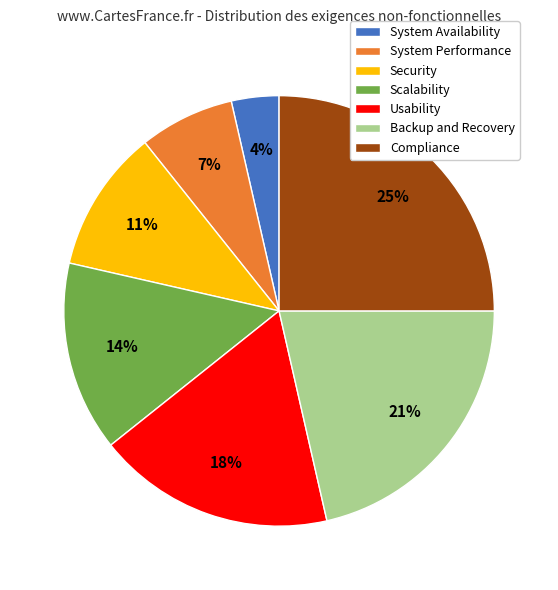

True or false: System Performance accounts for 1% of the total.

False